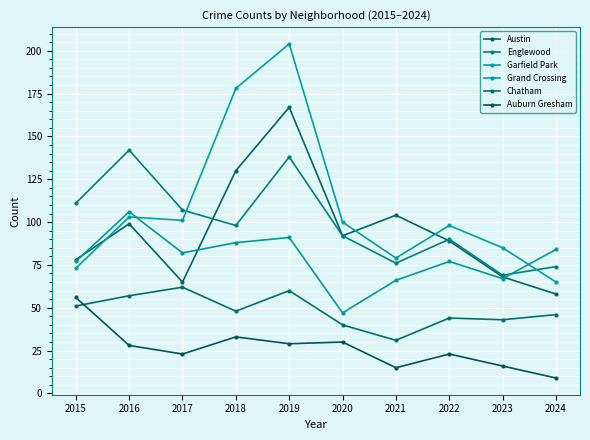

Does the chart have visible grid lines?

Yes